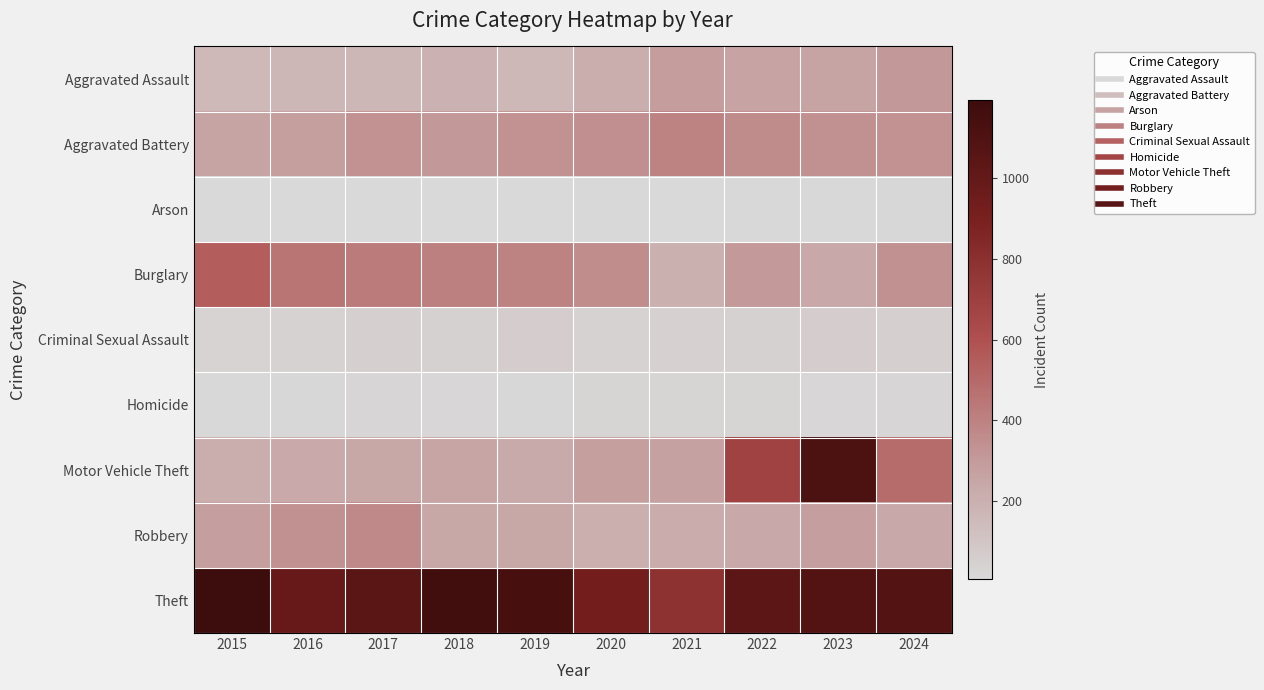

Which series has the largest total across all categories?

Theft